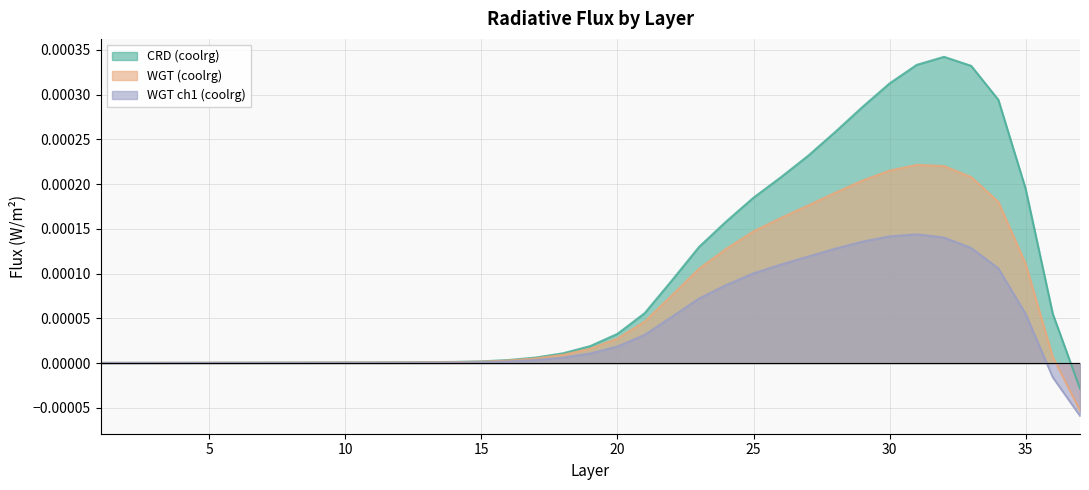

True or false: WGT (coolrg) and WGT ch1 (coolrg) intersect in this chart.

False